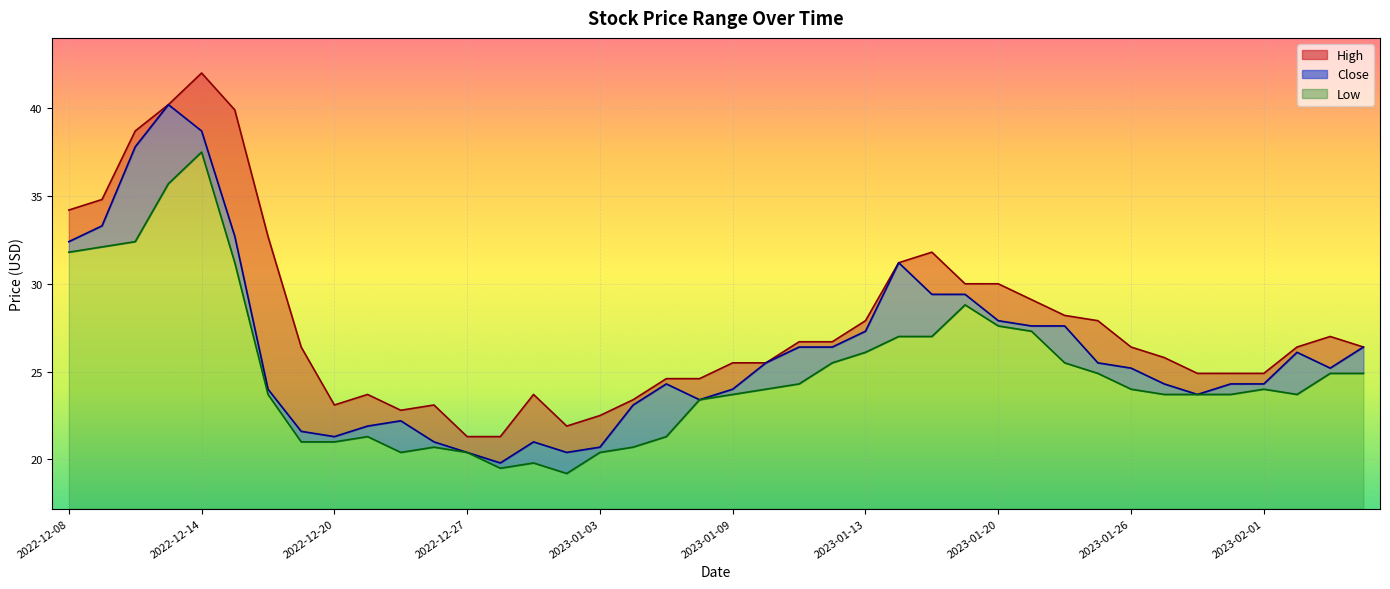

True or false: Close and High intersect in this chart.

False